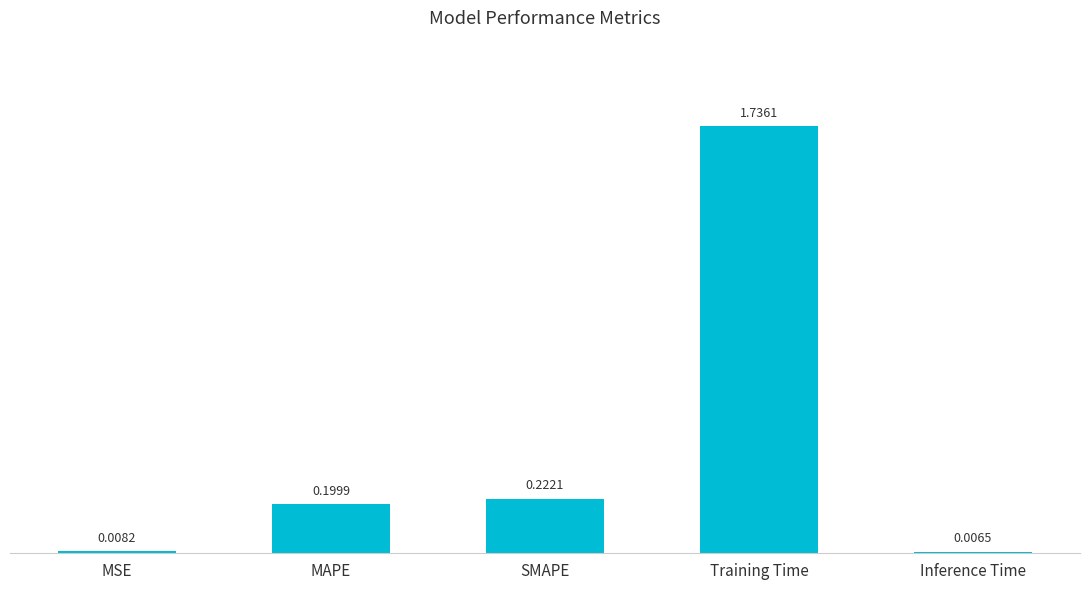

What is the difference between the values at SMAPE and Training Time?

1.5